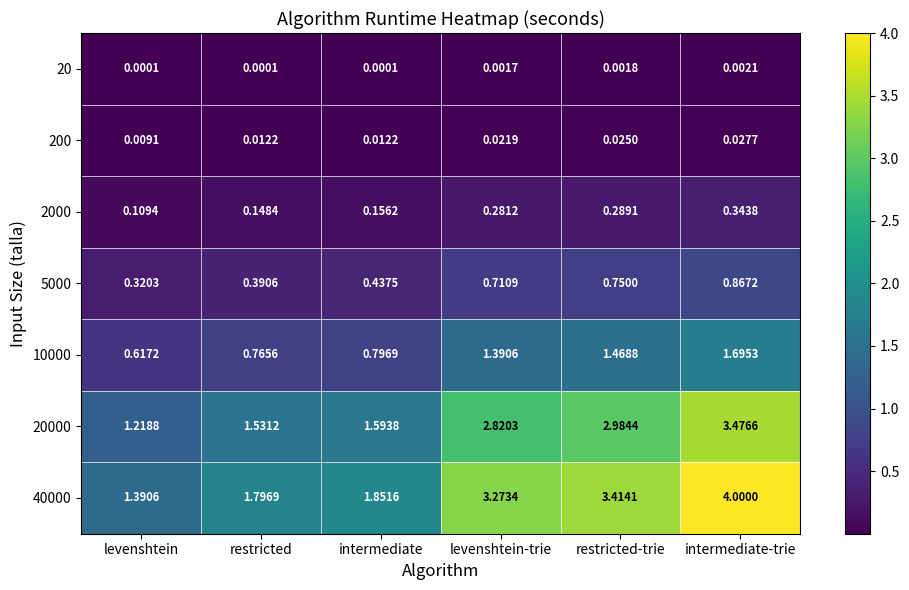

At which category is the sum across all series the highest?

intermediate-trie